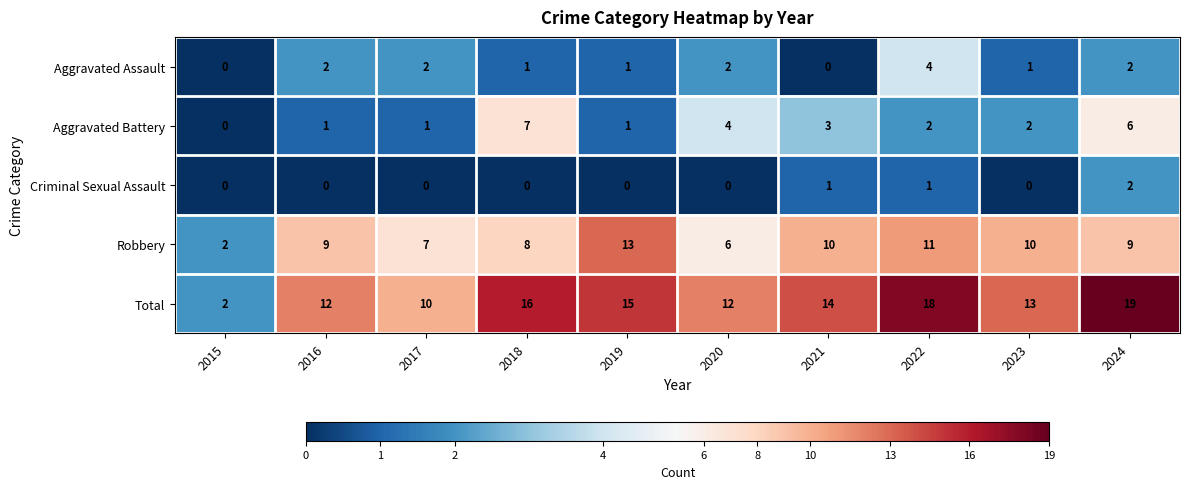

What is the difference between the highest and lowest values at 2017?

10